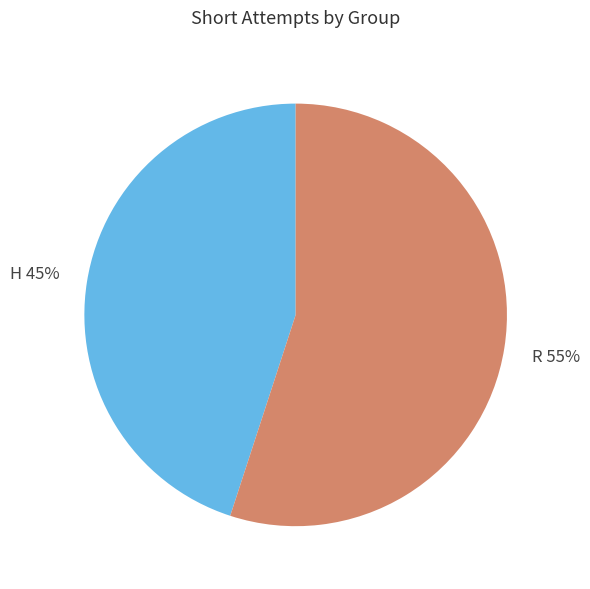

The R slice represents 60% of the pie. True or false?

False